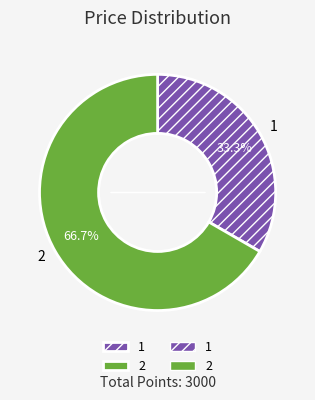

How many segments does this pie chart have?

2